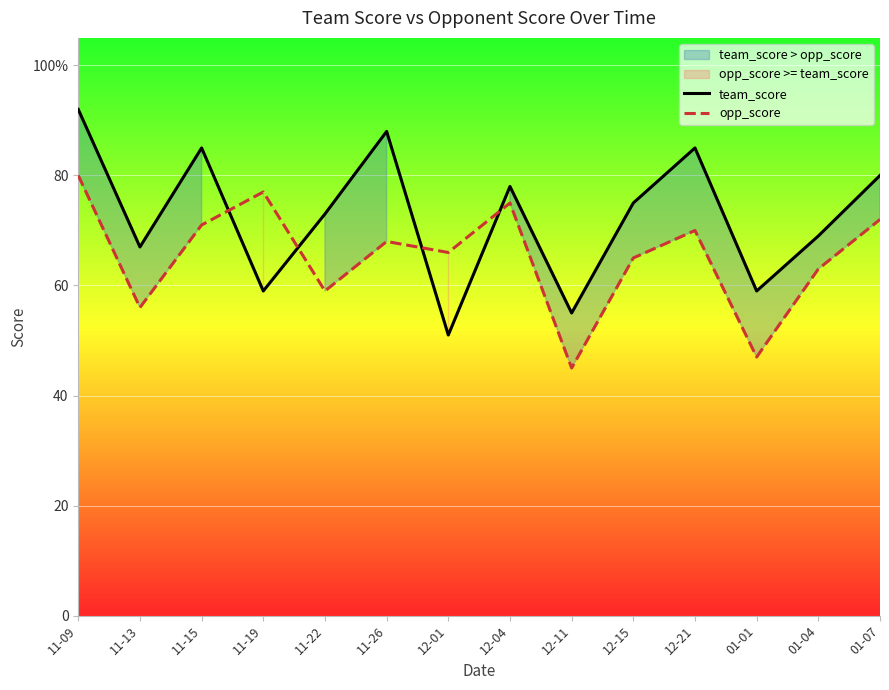

Where does the team_score series first go above 75?

11-09